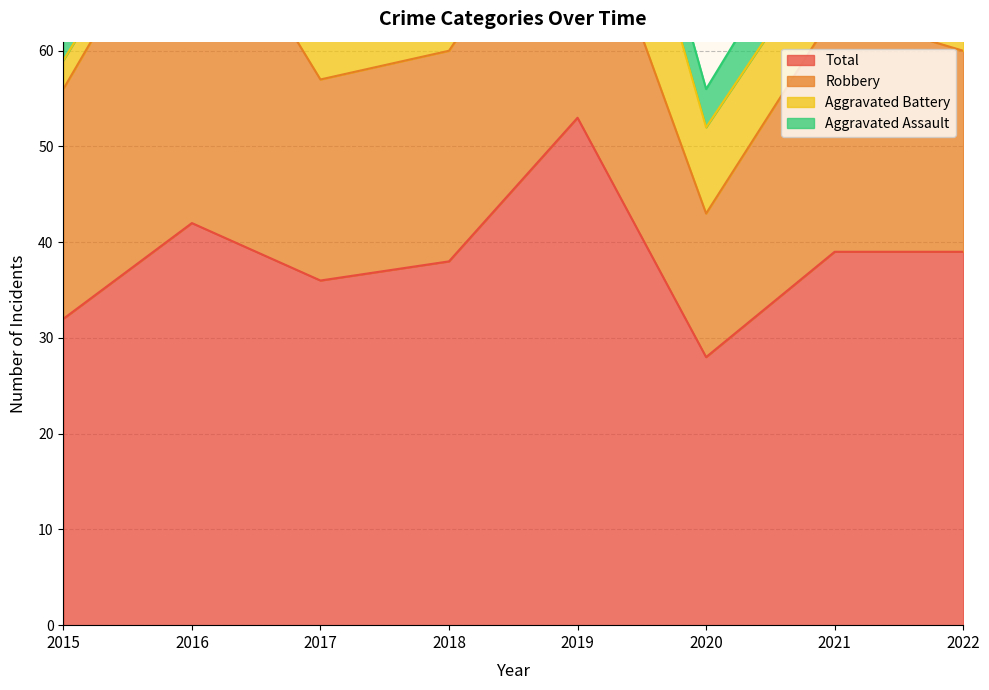

What is the maximum value shown in the chart?

53